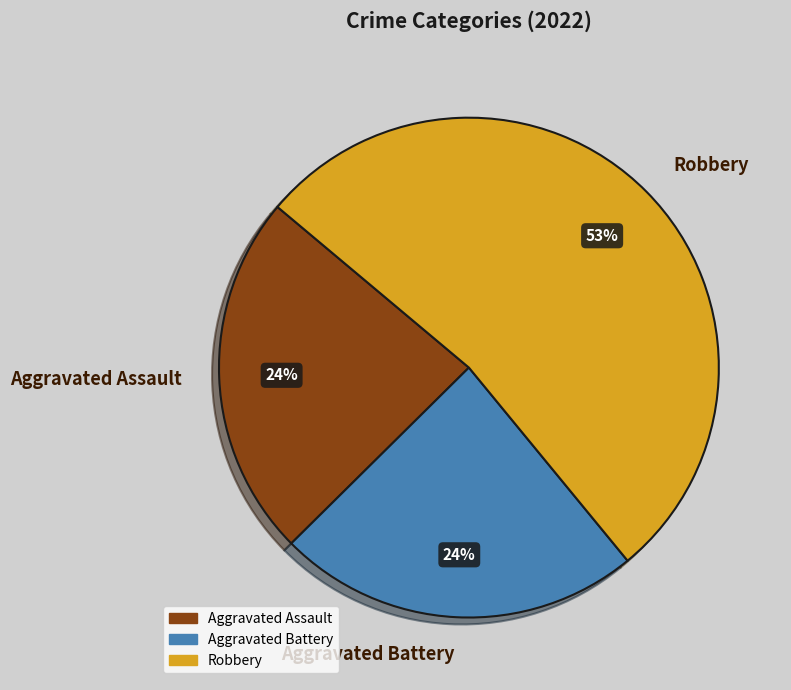

Do Aggravated Battery and Aggravated Assault together represent more than half of the pie?

No